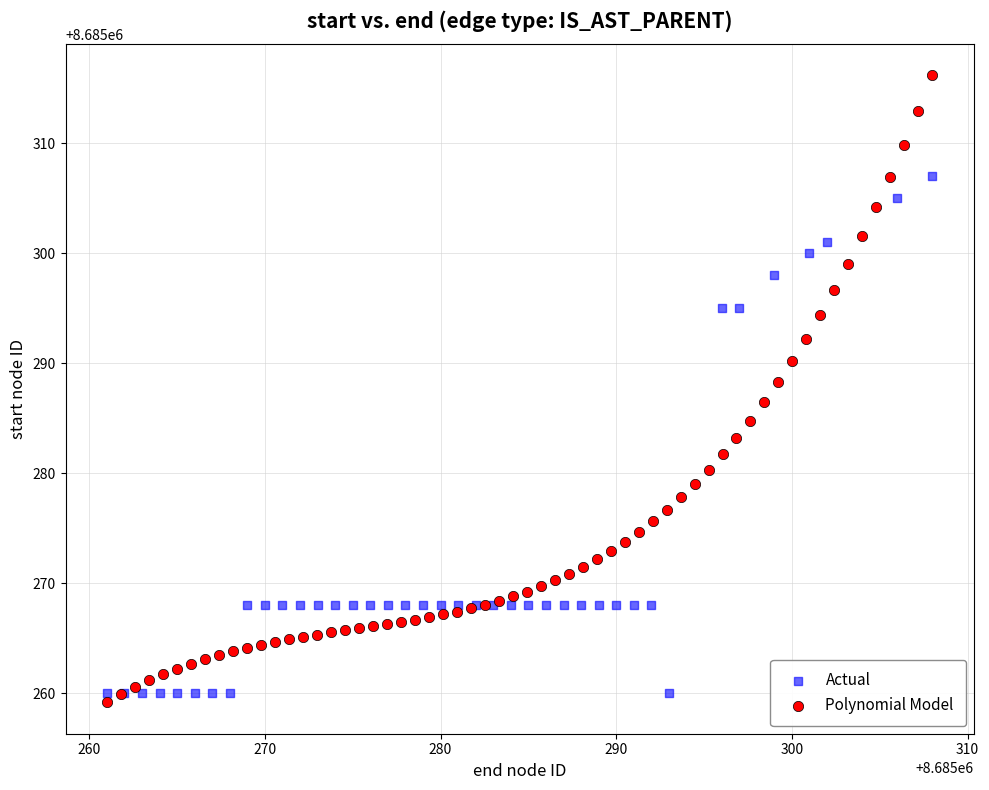

Which series contains the highest Y value?

Polynomial Model